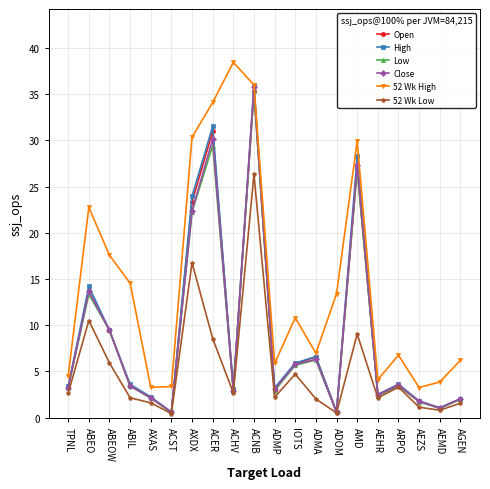

What is the difference between the maximum and minimum values in the 52 Wk Low series?

25.9